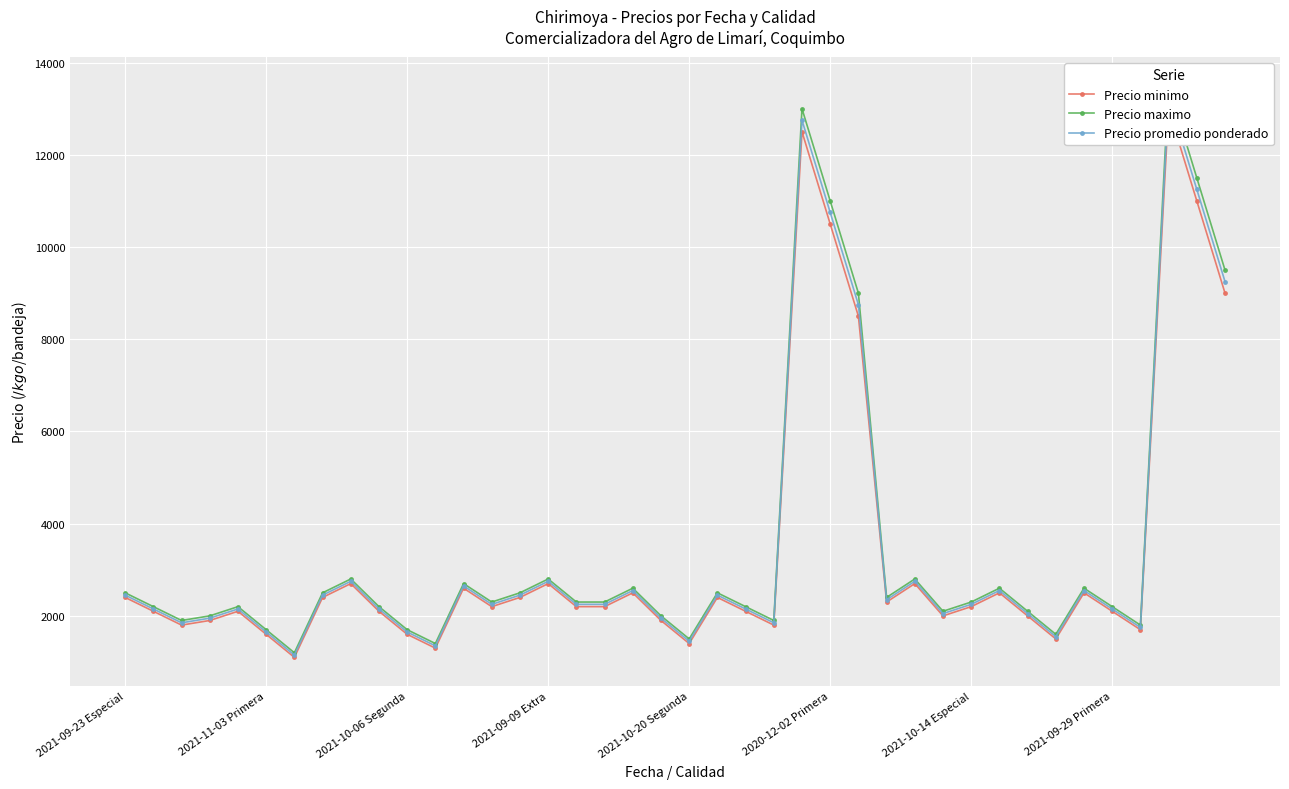

At 17, list the series in order from smallest to largest.

Precio minimo, Precio promedio ponderado, Precio maximo